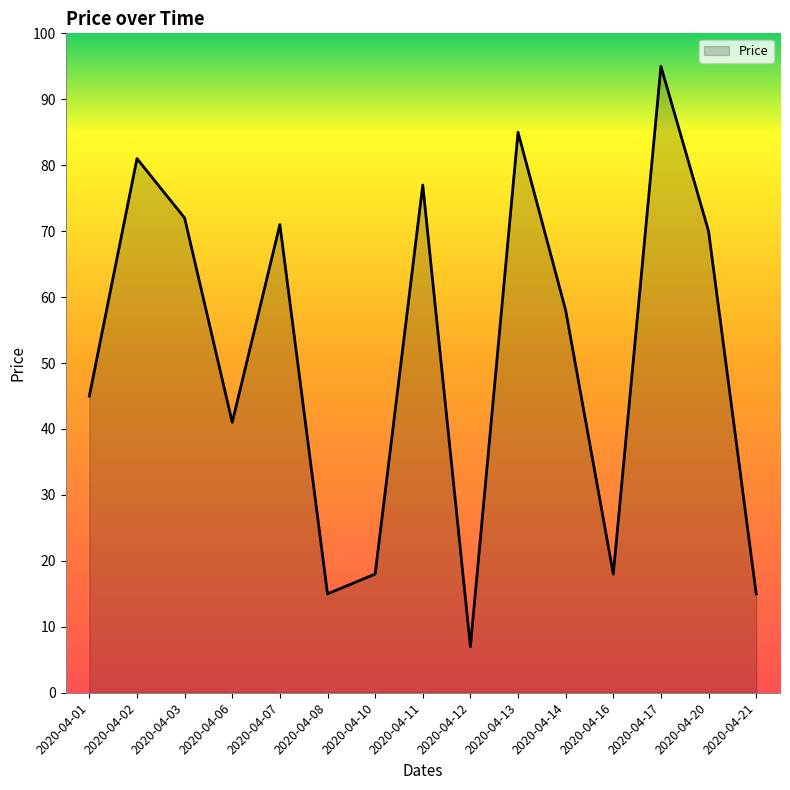

What is the sum of the values at 2020-04-14 and 2020-04-12?

65